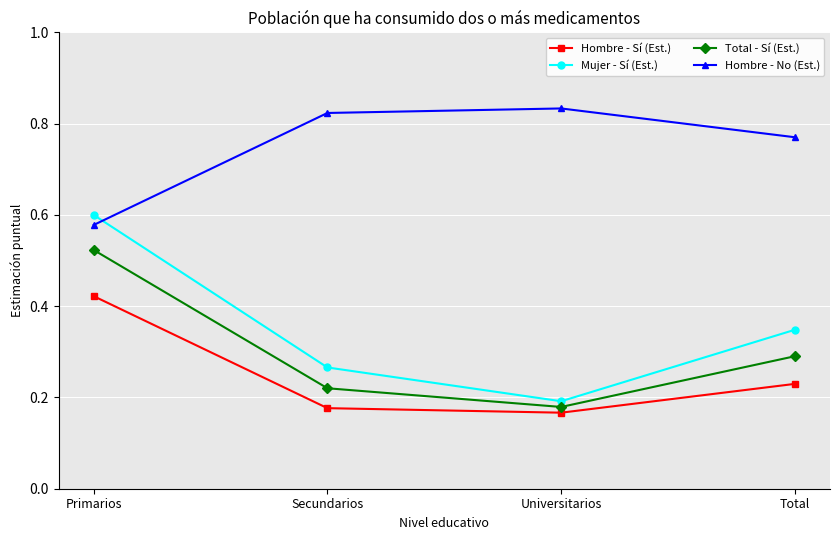

Which category has the lowest value across all series?

Universitarios